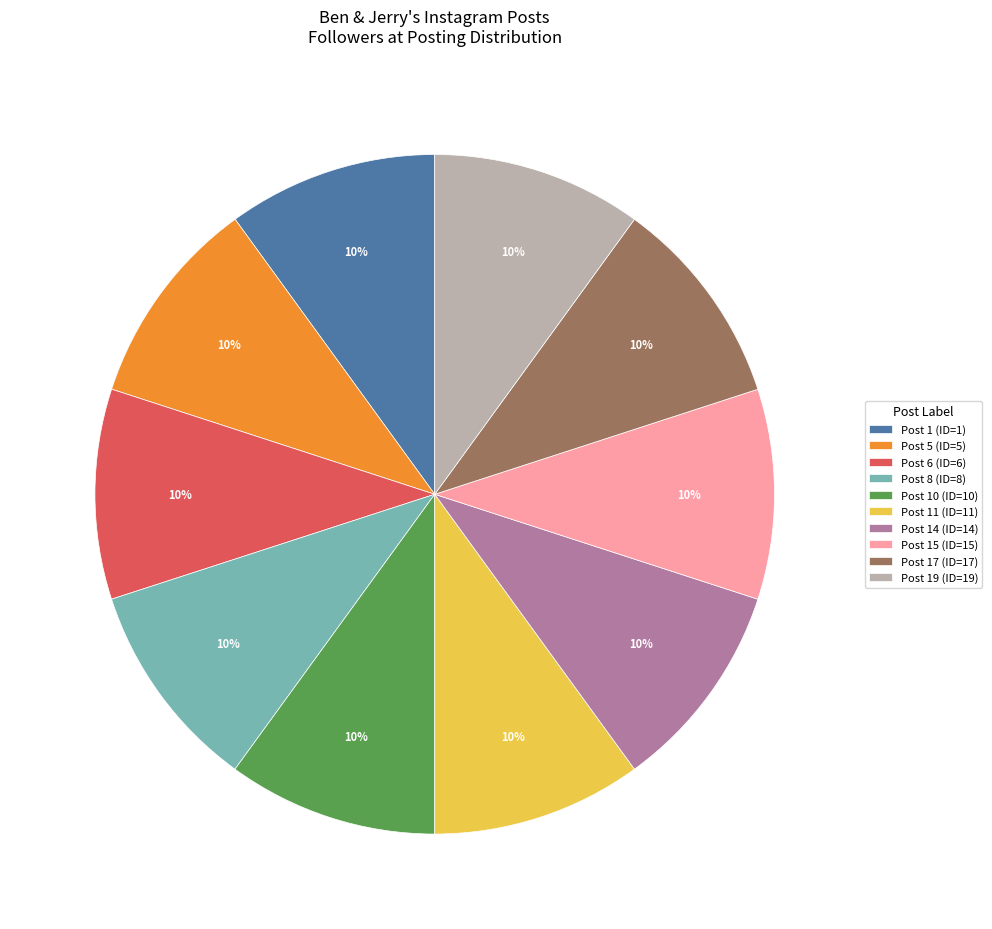

To the nearest percent, what percentage of the pie is Post 19 (ID=19)?

10%